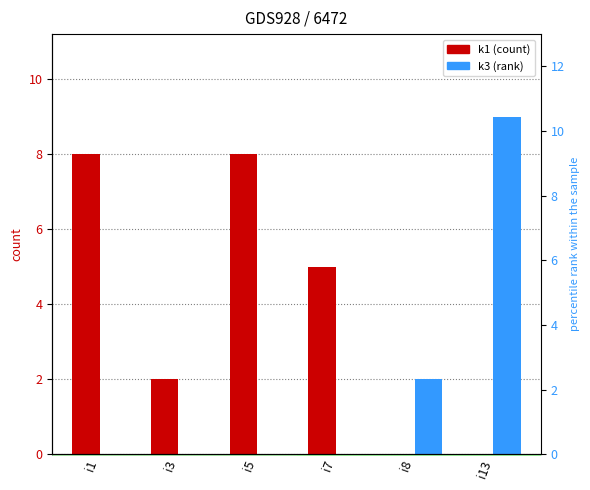

Are the bars horizontal?

No